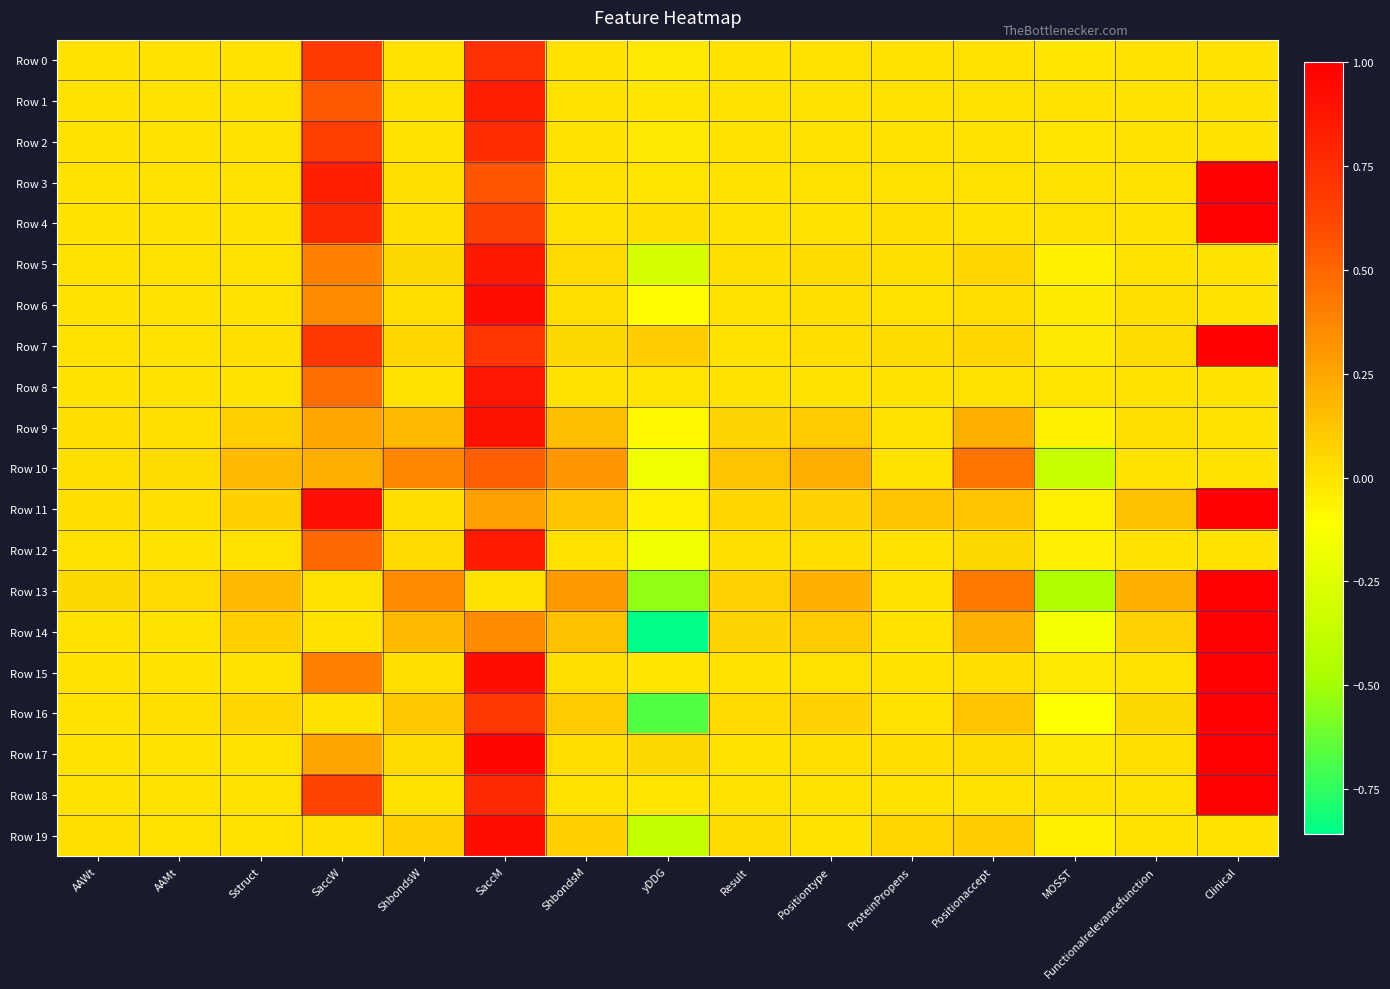

List the series in order of their peak value, lowest first.

Row 10, Row 0, Row 2, Row 1, Row 12, Row 5, Row 8, Row 9, Row 19, Row 6, Row 3, Row 4, Row 7, Row 11, Row 13, Row 14, Row 15, Row 16, Row 17, Row 18